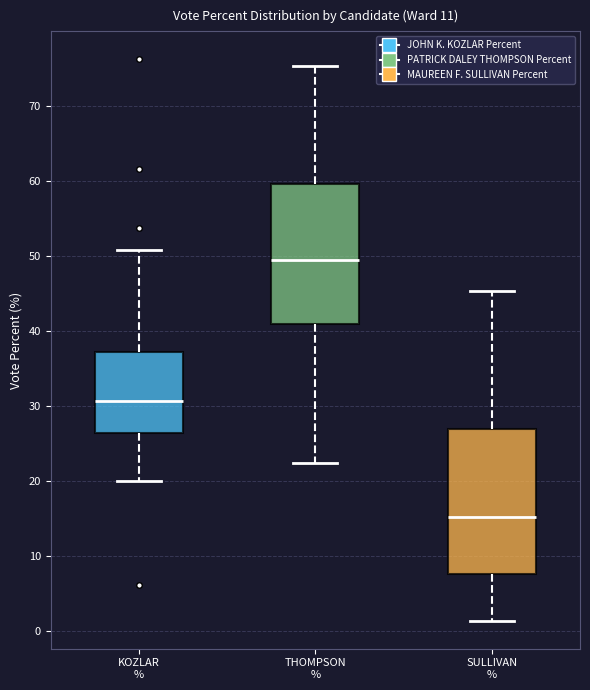

Reading left to right, read every box against the y-axis: the position of its median line, the range the box covers, and the ends of its whiskers. The values are not printed on the chart, so give them approximately, as read against the axis.

KOZLAR %: median 31, box 26 to 37, whiskers 20 to 51
THOMPSON %: median 49, box 41 to 60, whiskers 22 to 75
SULLIVAN %: median 15, box 8 to 27, whiskers 1 to 45